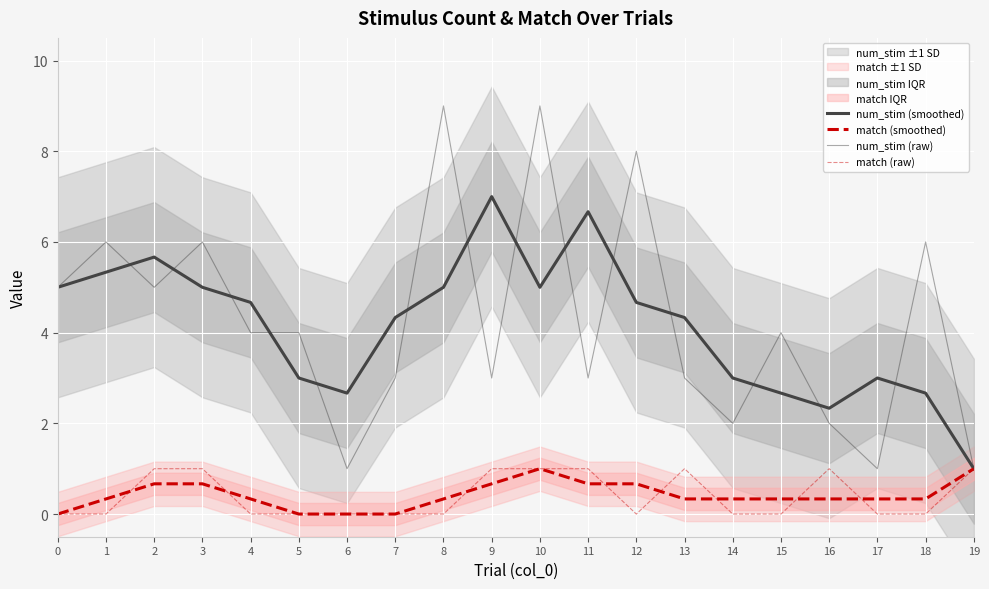

What is the value of the num_stim (raw) point at the 13th from the left?

8.0